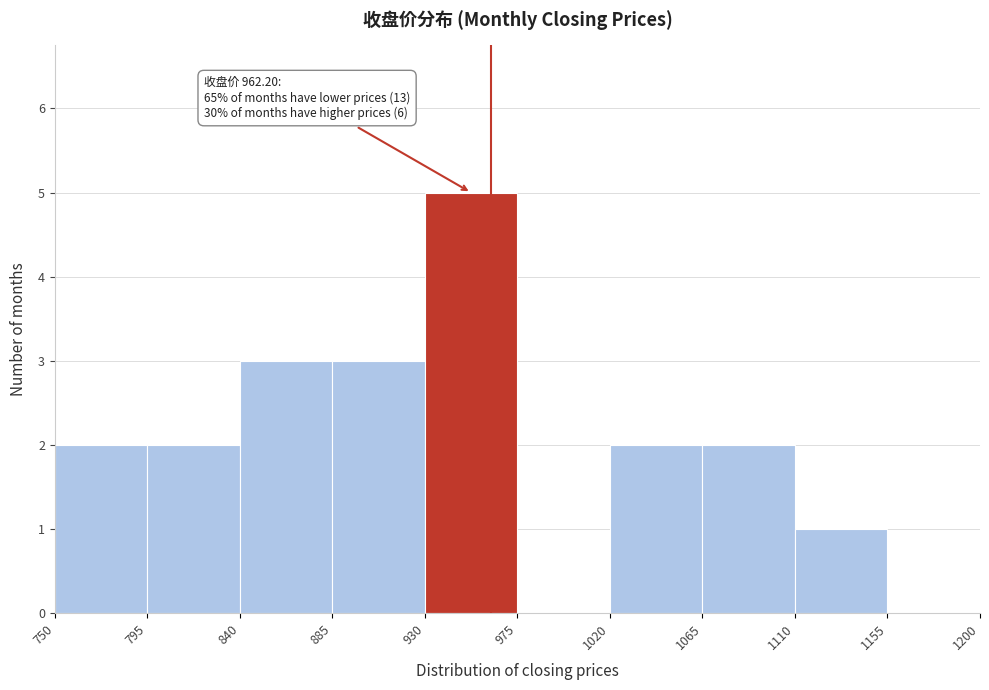

Which range on the x-axis has the tallest bar?

930 to 975